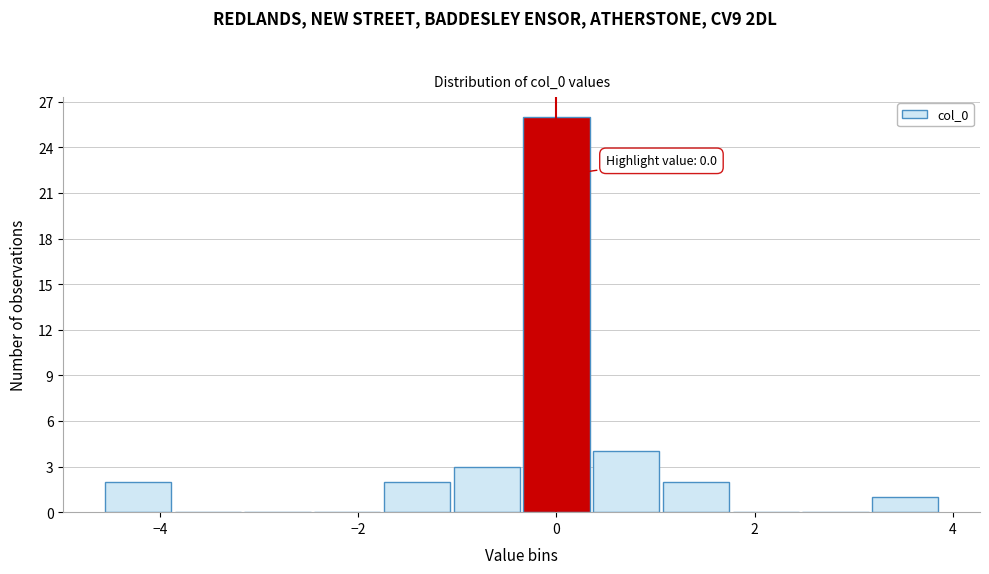

Around what value on the x-axis is the tallest bar? Give the approximate position of its centre, as read against the axis.

0.0